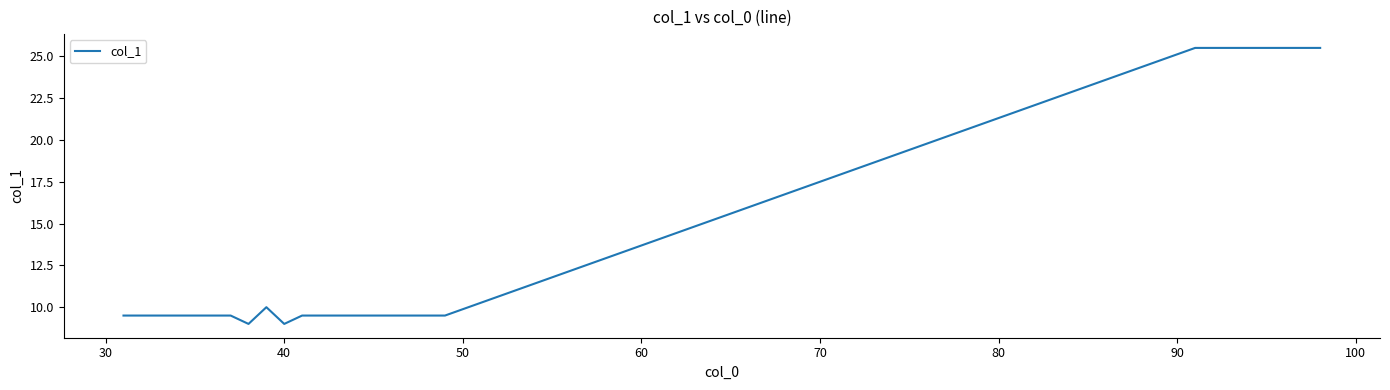

What is the difference between the maximum and minimum values?

16.5